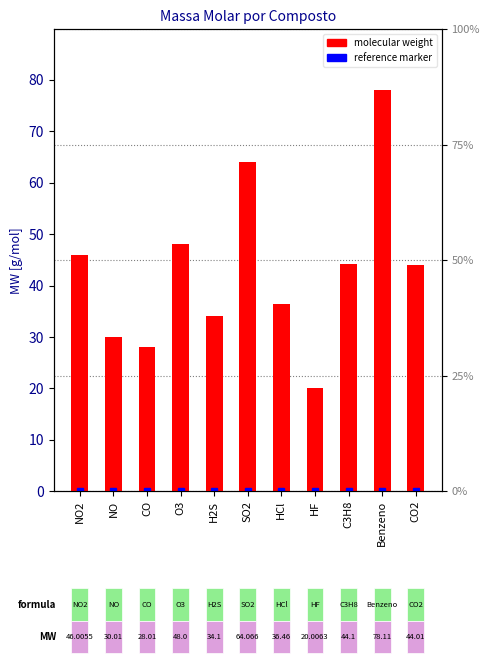

Are the bars grouped side by side (vs. stacked)?

No